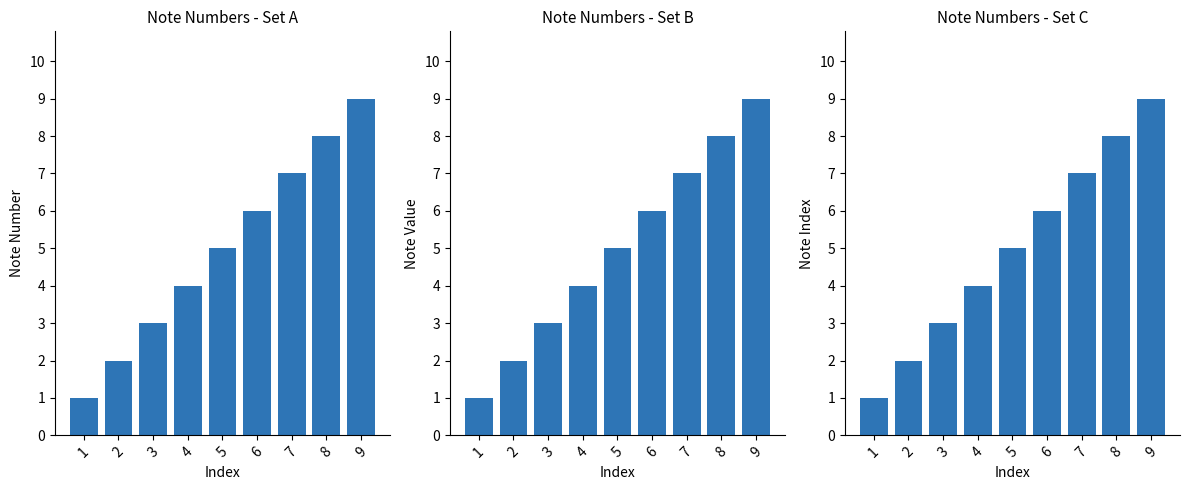

Count the values in the range 3 to 7.

5